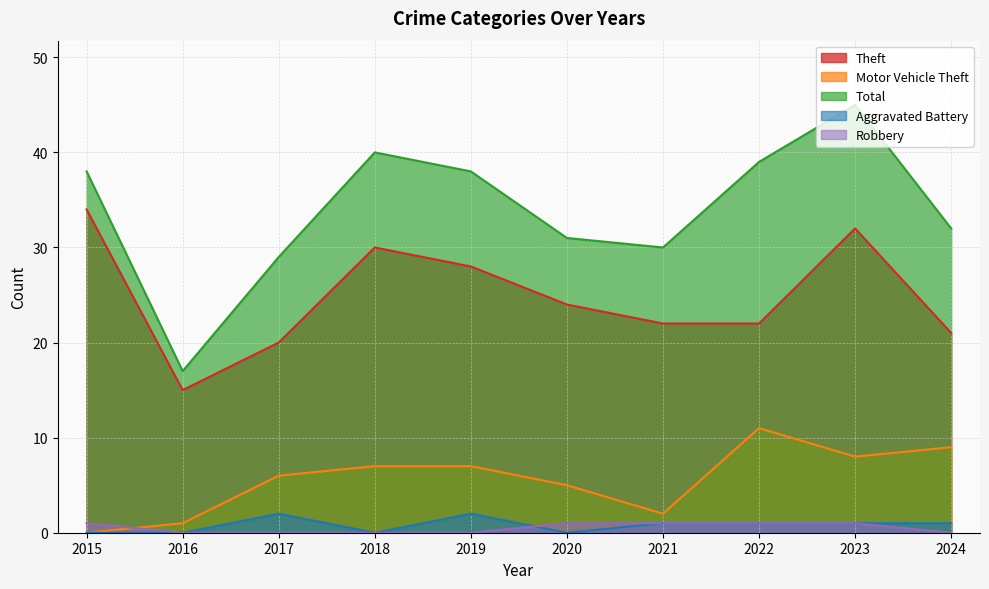

Which series has the largest total across all categories?

Total